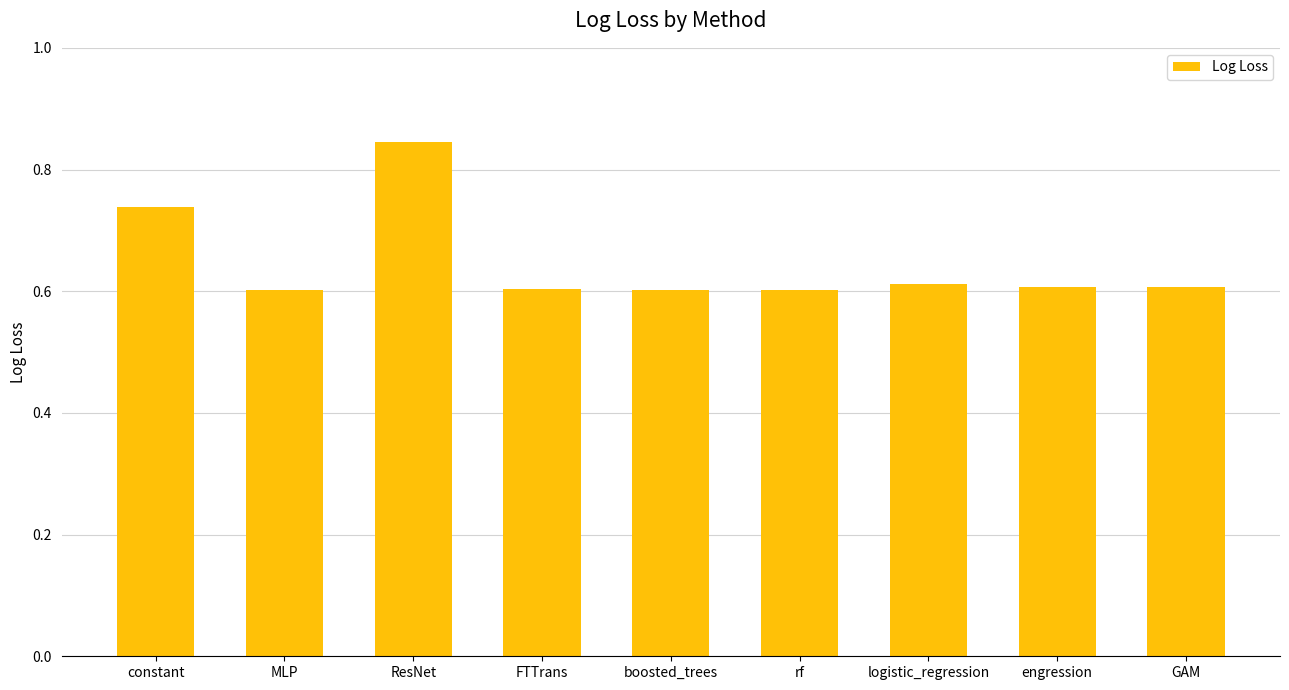

Count the values in the range 0 to 1.

9